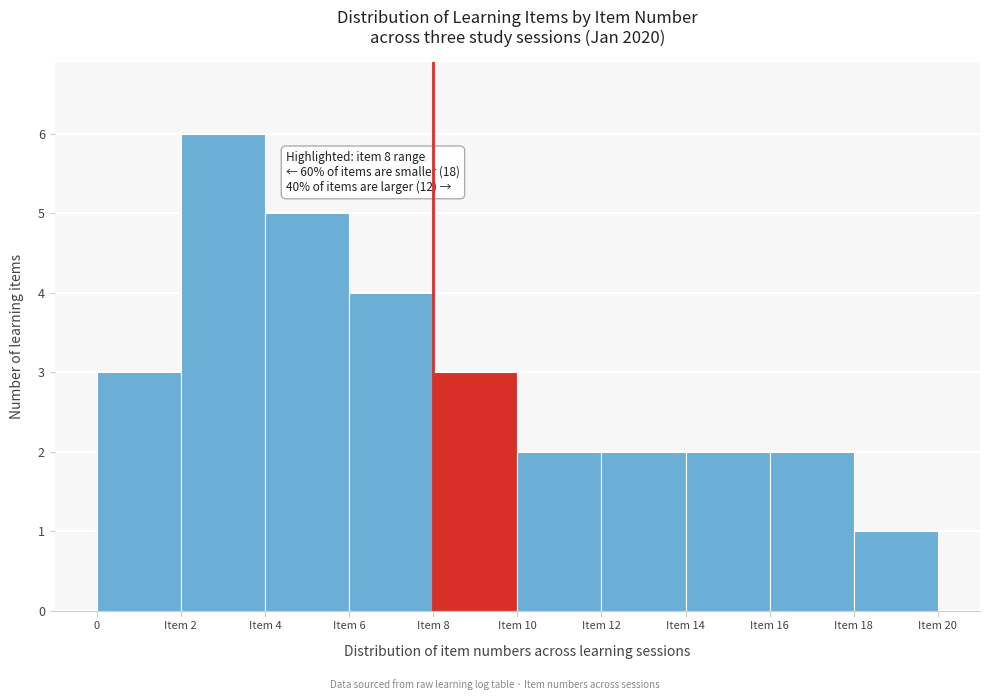

Reading right to left, list all the values displayed in this chart.

1	2	2	2	2	3	4	5	6	3